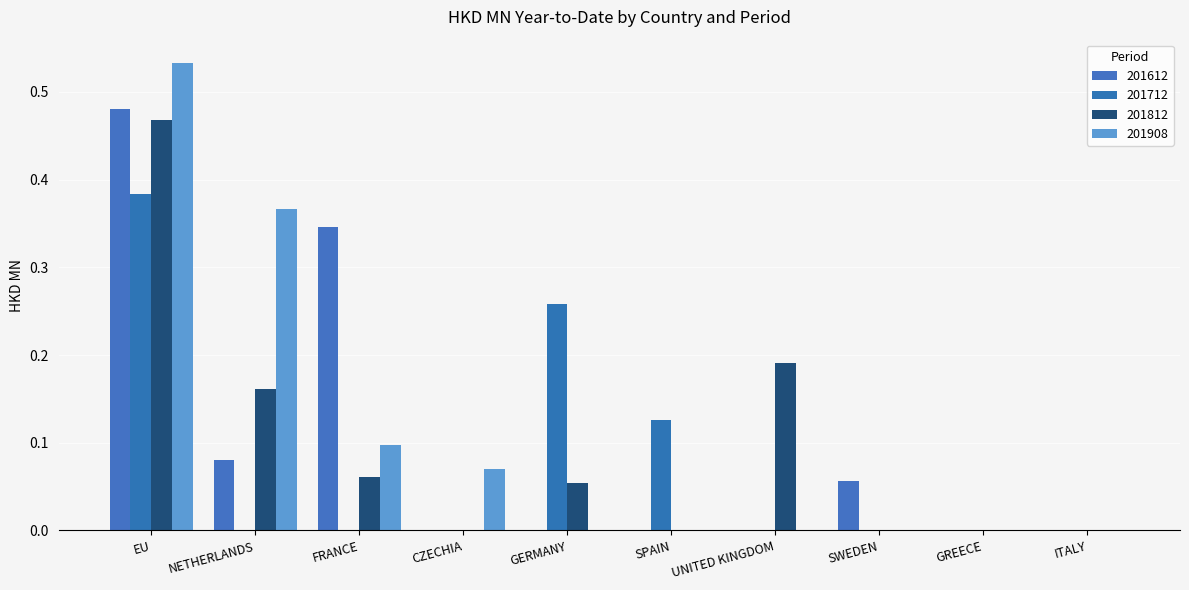

The 201812 series shows 0.0 at ITALY. True or false?

True